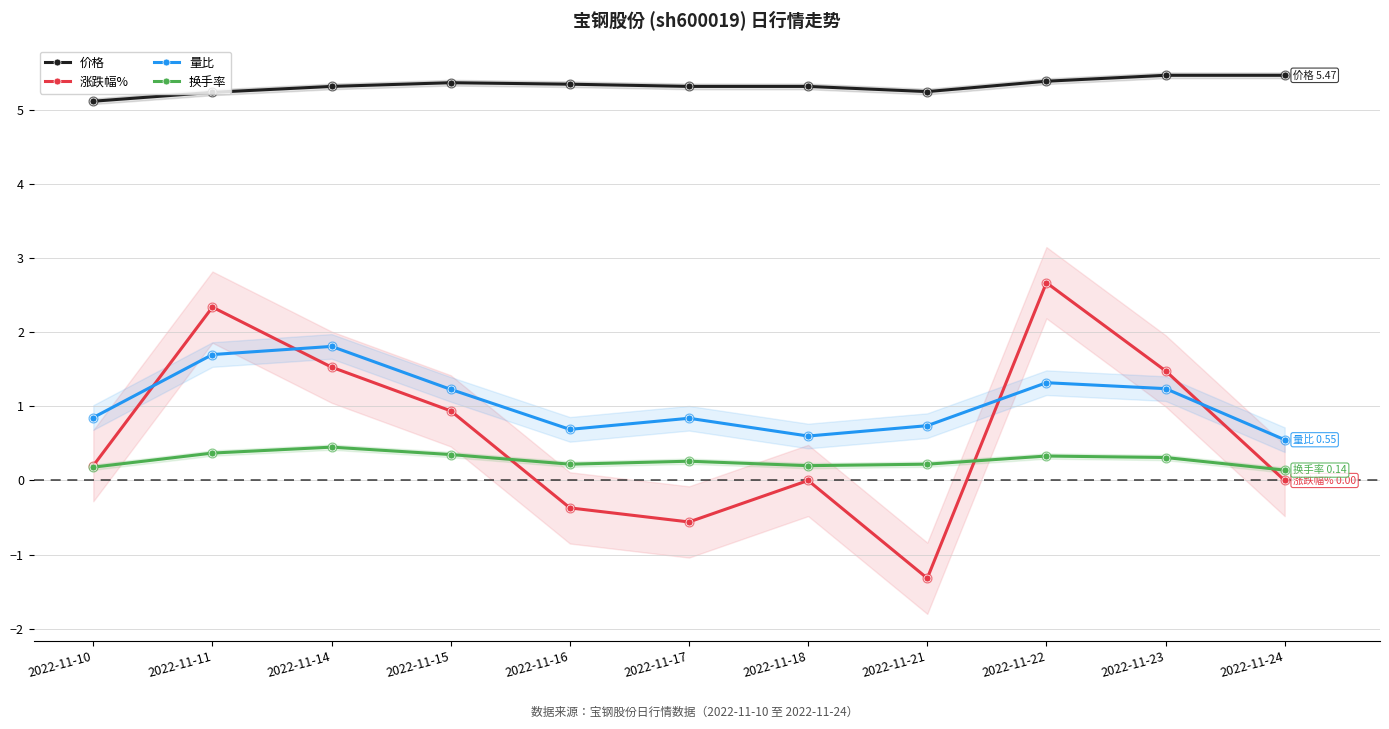

What are all the series names shown in the legend?

价格, 涨跌幅%, 量比, 换手率